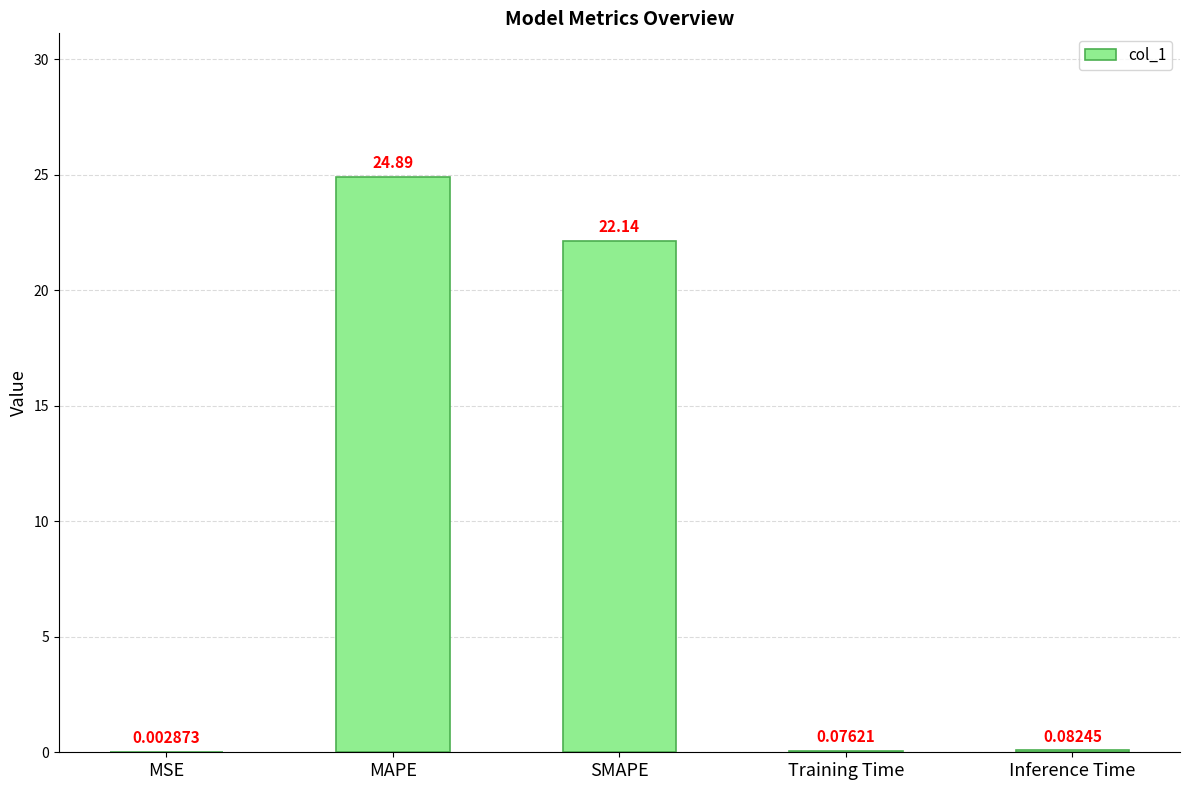

The value at MAPE is 6.8. True or false?

False